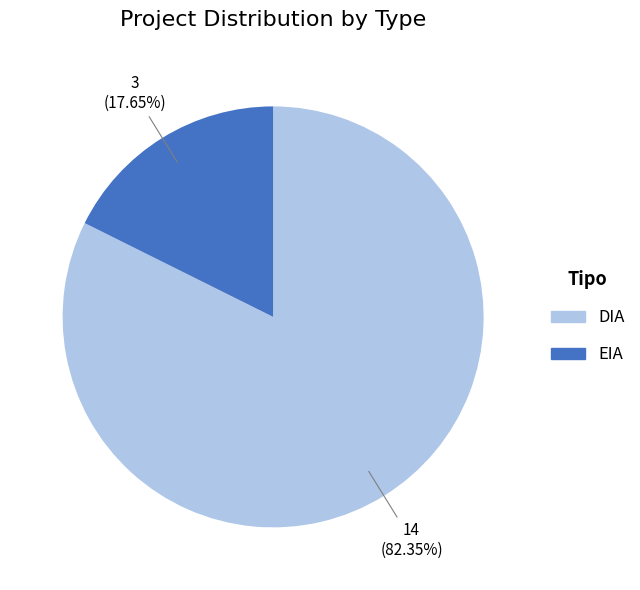

Rank the categories by value from lowest to highest.

EIA, DIA